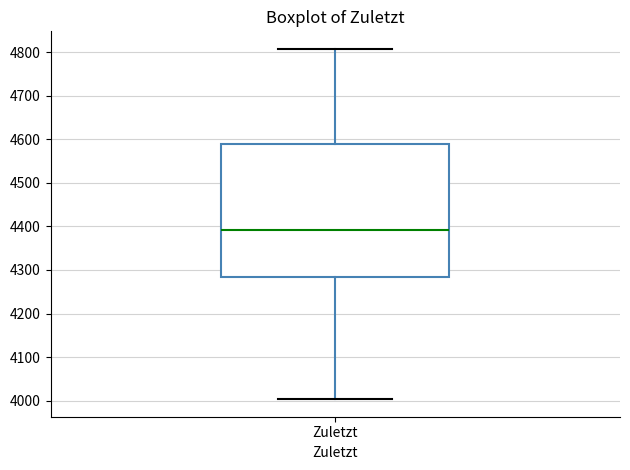

Where does the lower whisker of the box for Zuletzt end on the y-axis? The values are not printed on the chart, so give them approximately, as read against the axis.

4000